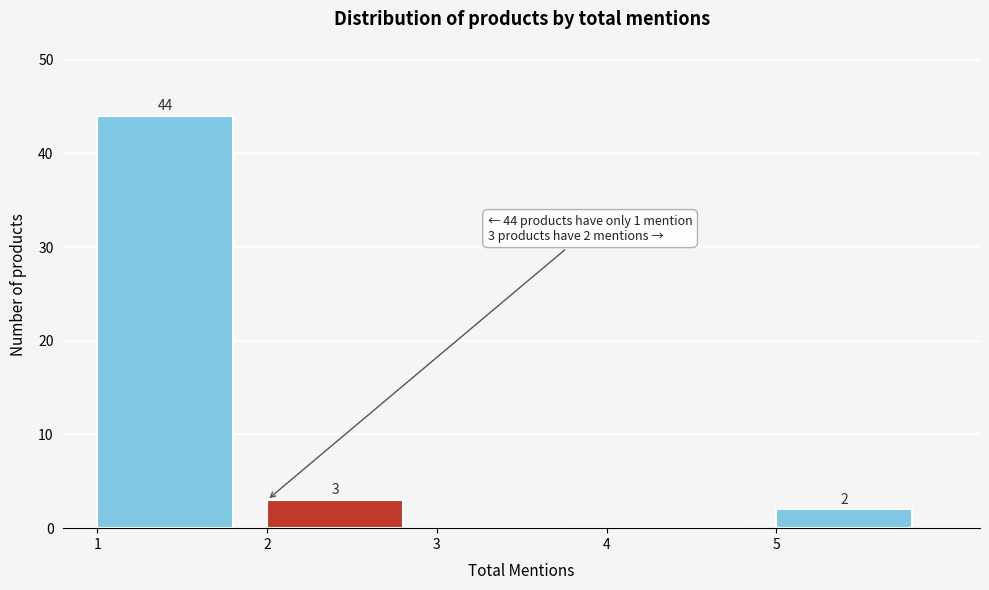

Which range on the x-axis has the tallest bar?

1 to 2